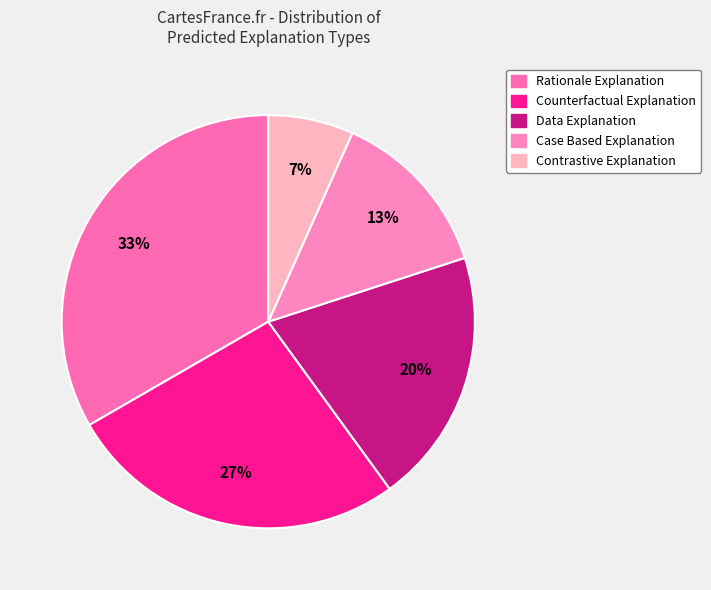

What portion of the pie excludes Case Based Explanation?

86.7%